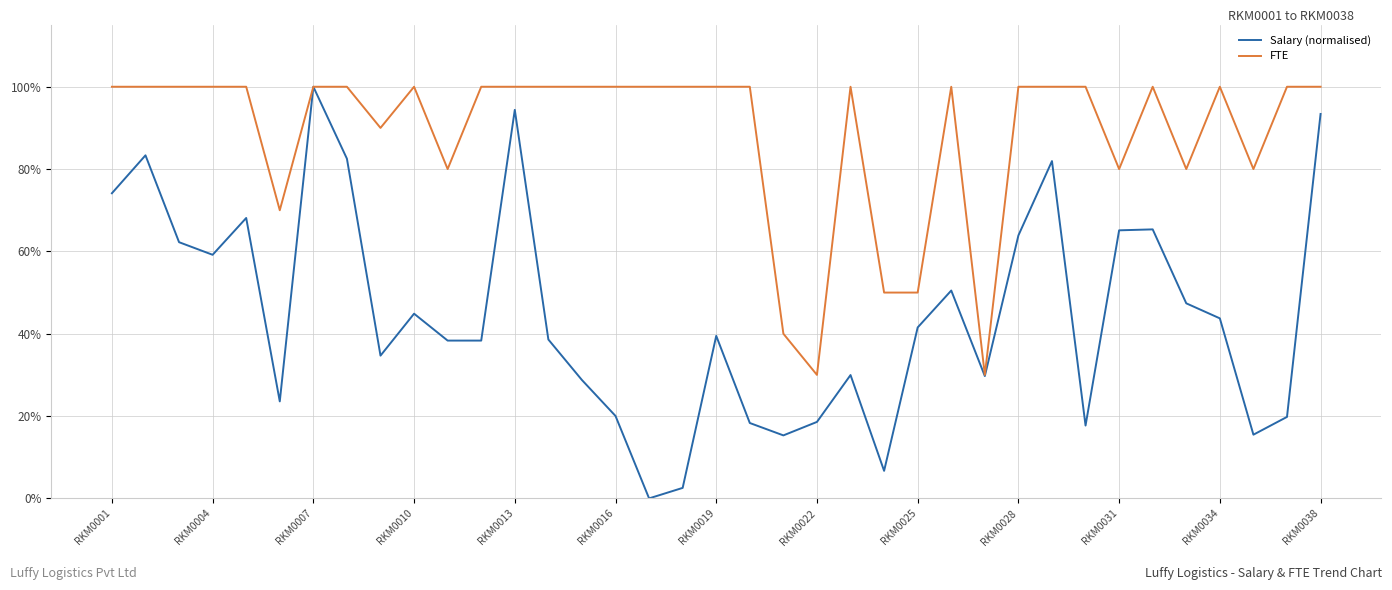

What is the average value of the FTE series?

0.9